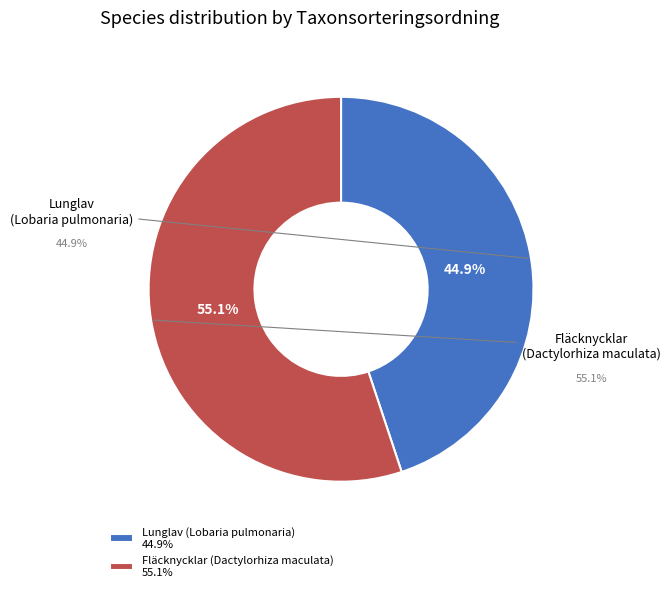

Is it true that Lunglav (Lobaria pulmonaria) is 45% of the pie?

True